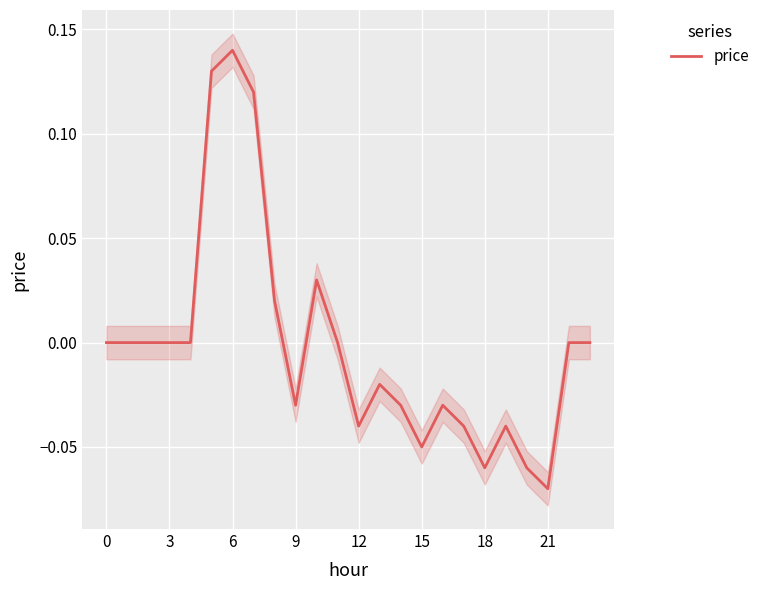

What is the greatest value displayed?

0.1